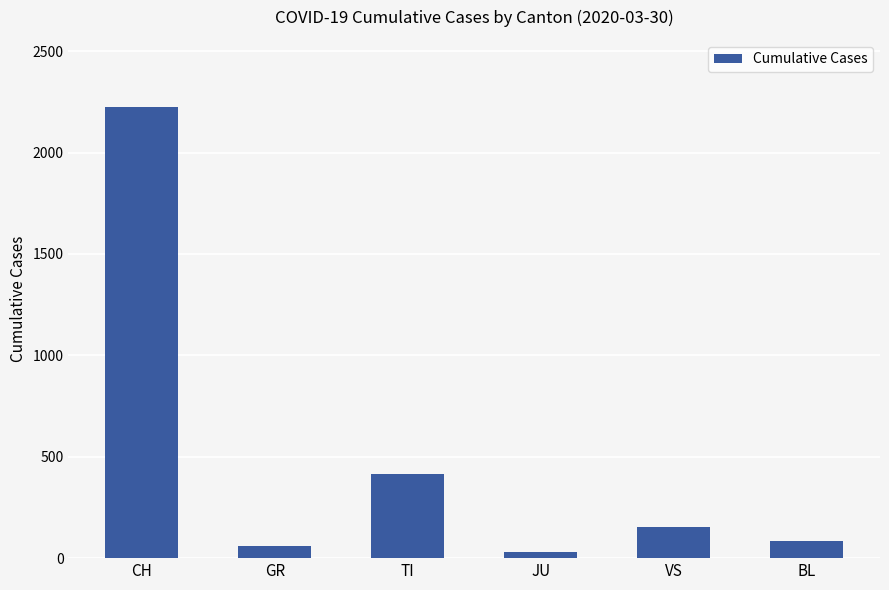

What is the approximate value at CH?

2222